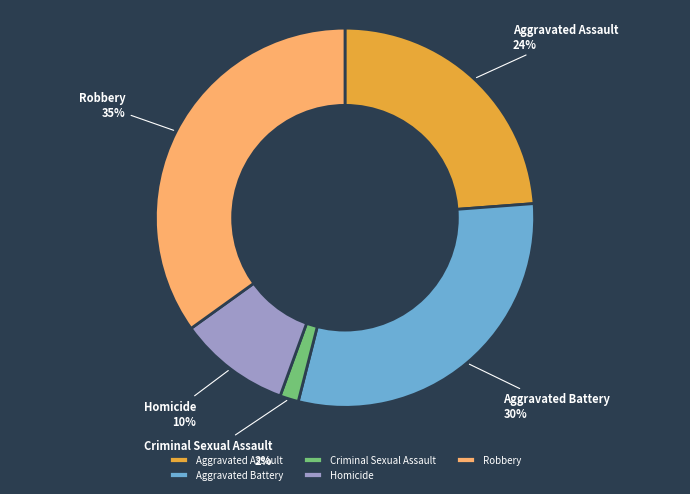

Does any single category account for the majority?

No